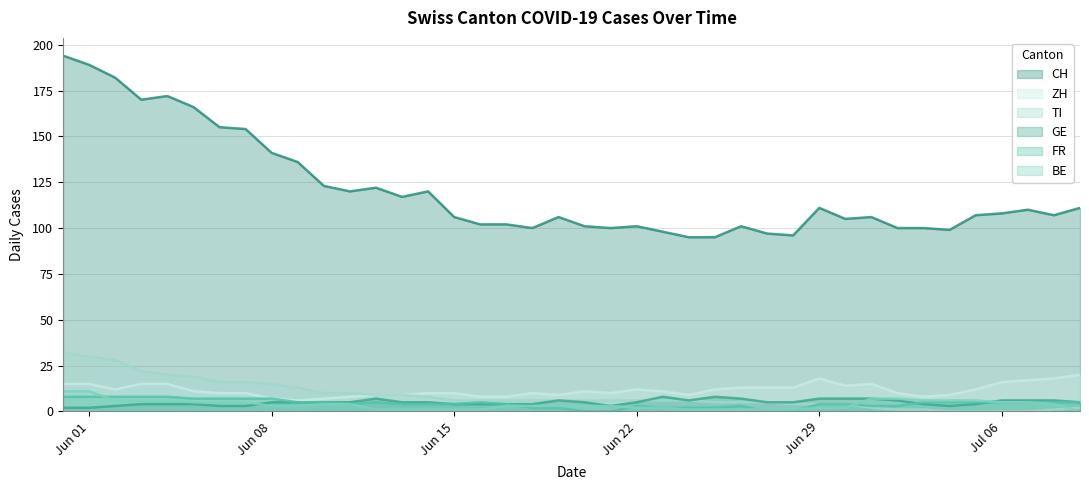

True or false: BE and GE cross at least once.

True